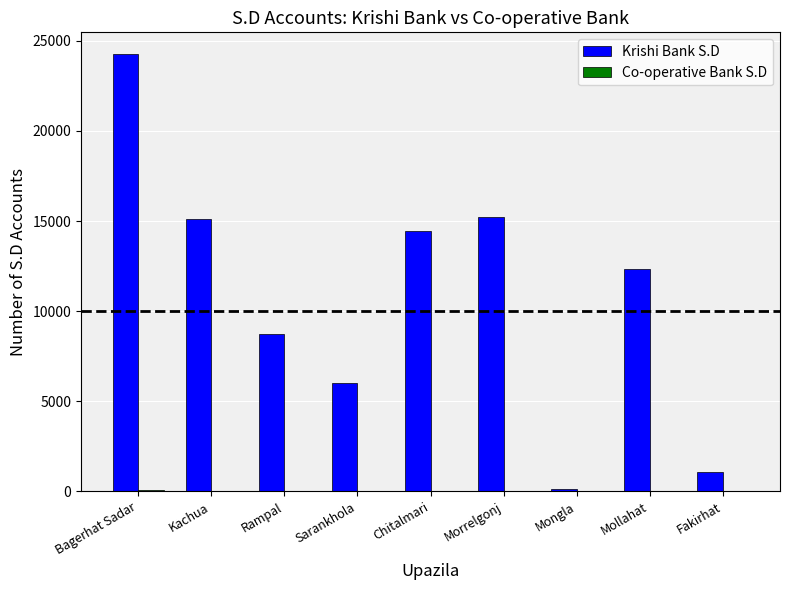

Which series has the largest total across all categories?

Krishi Bank S.D